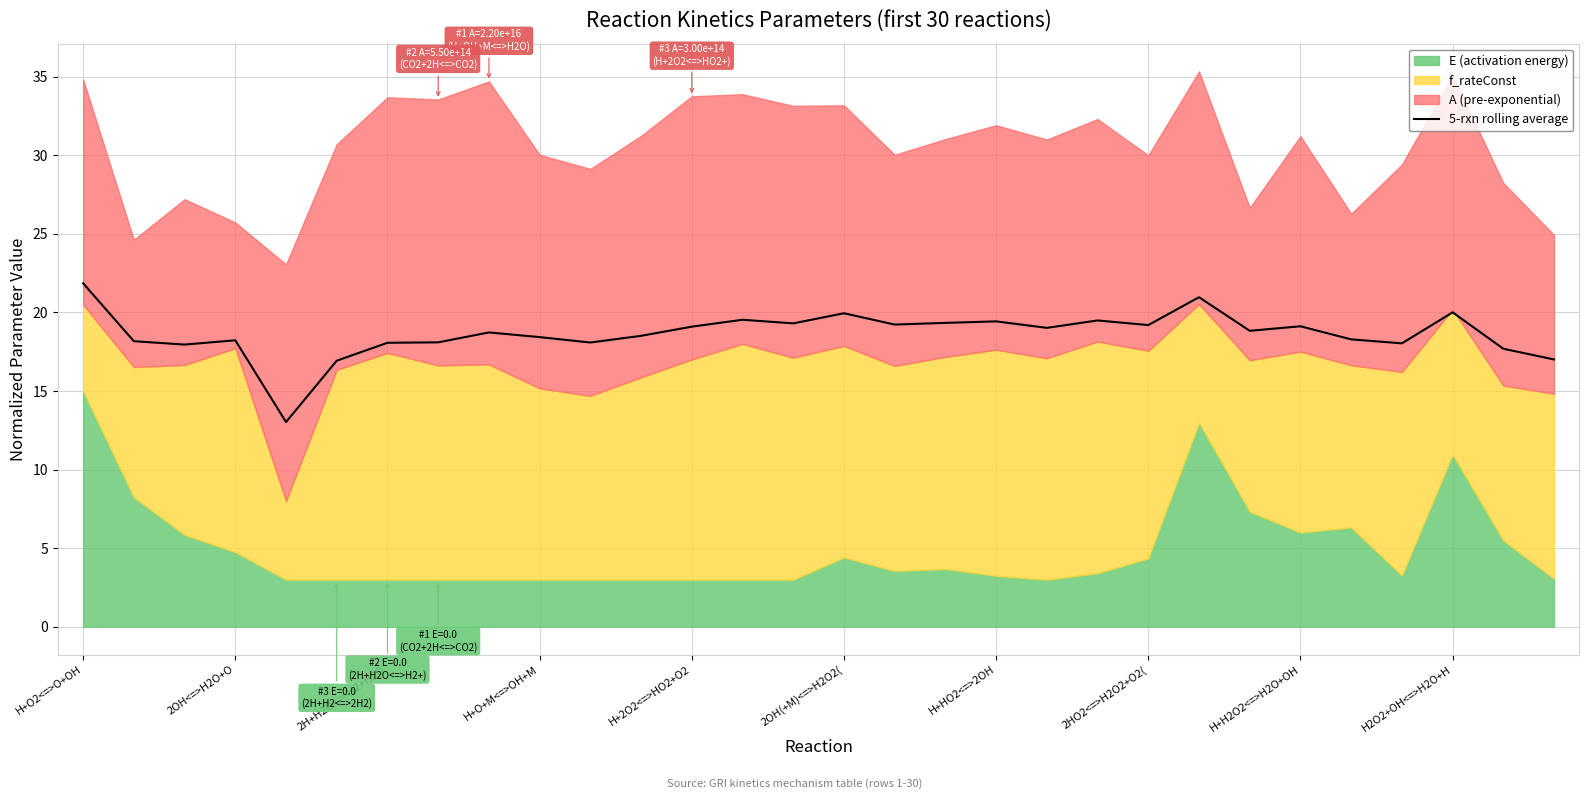

True or false: there are more than 1 points higher than both neighbors.

True